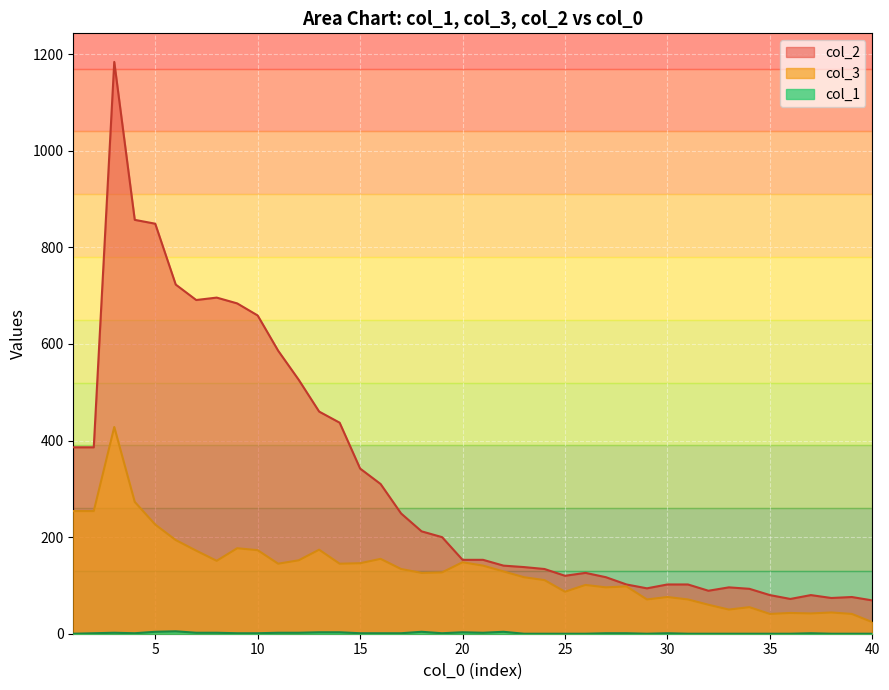

How many values in the col_1 series exceed 1?

13